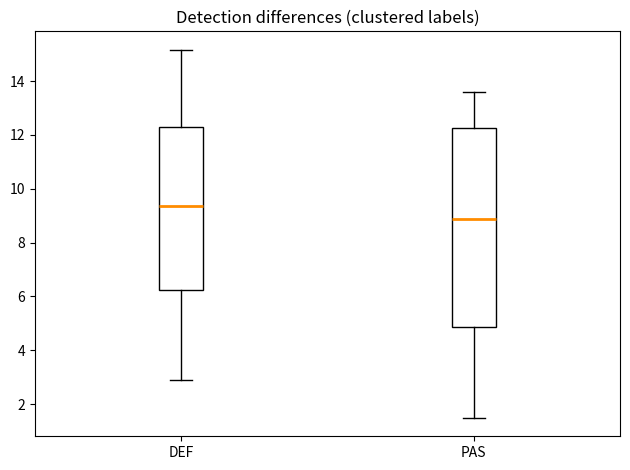

Where does the upper whisker of the box for DEF end on the y-axis? The values are not printed on the chart, so give them approximately, as read against the axis.

15.2